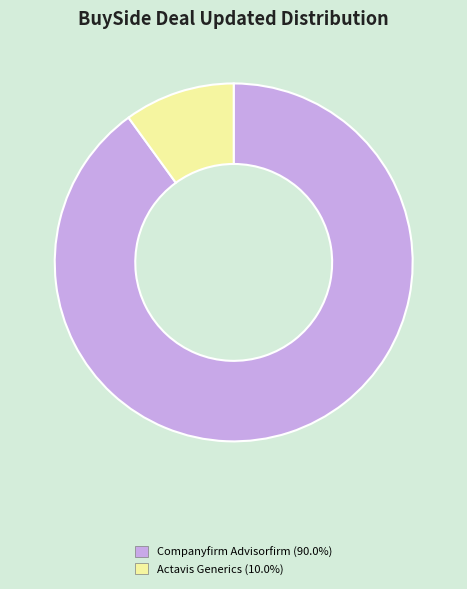

Is there a majority slice in this chart?

Yes